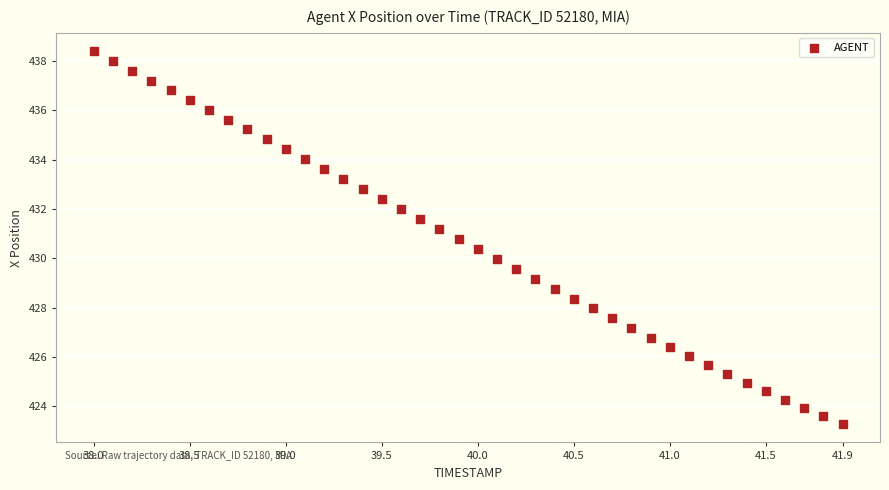

What is the range of Y values (max minus min)?

15.1